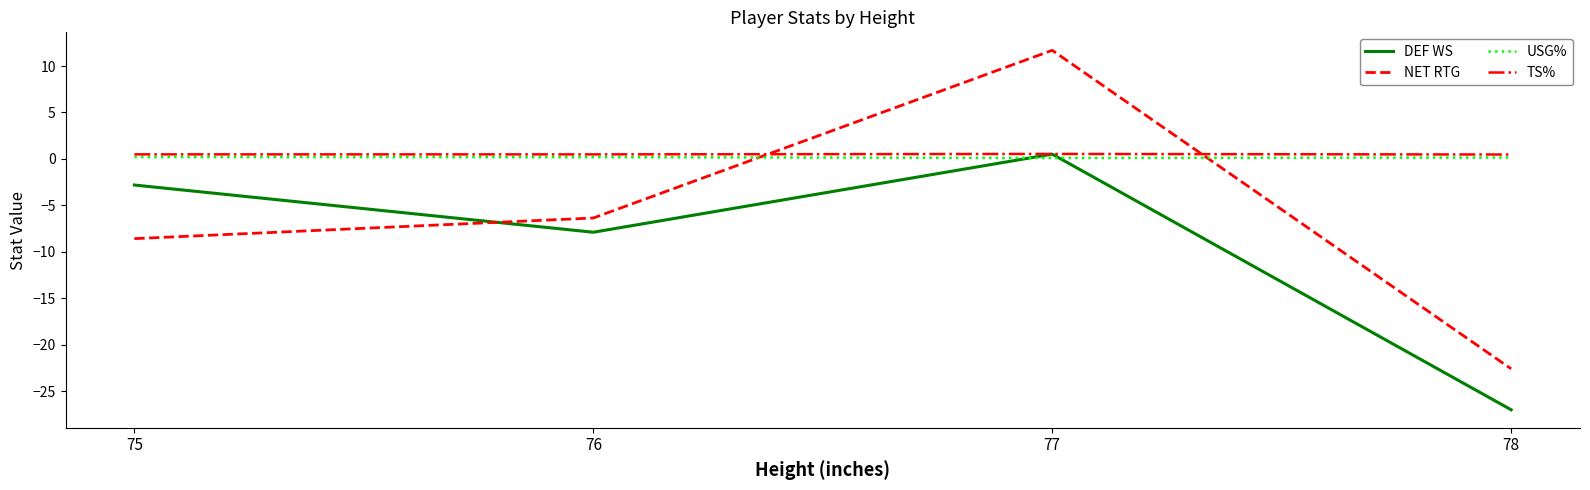

Rank the categories by DEF WS value from highest to lowest.

77, 75, 76, 78